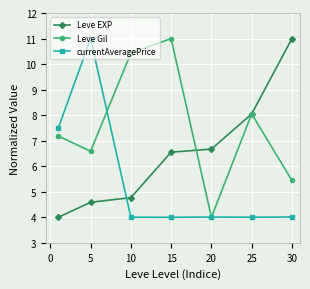

Is this an area chart (filled region under the line)?

No